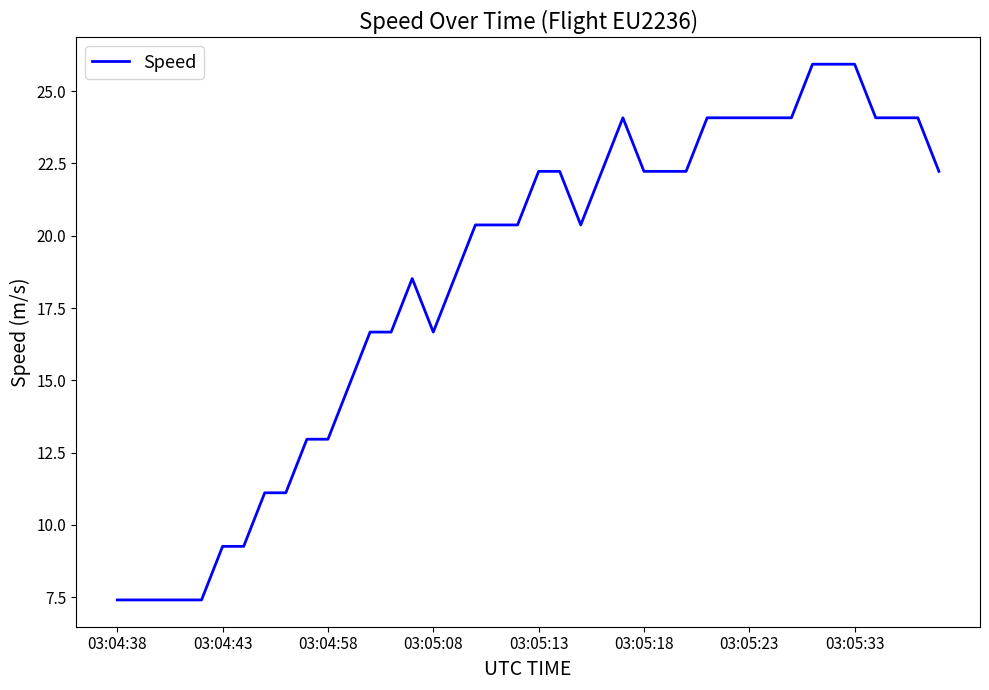

What is the smallest value displayed?

7.4